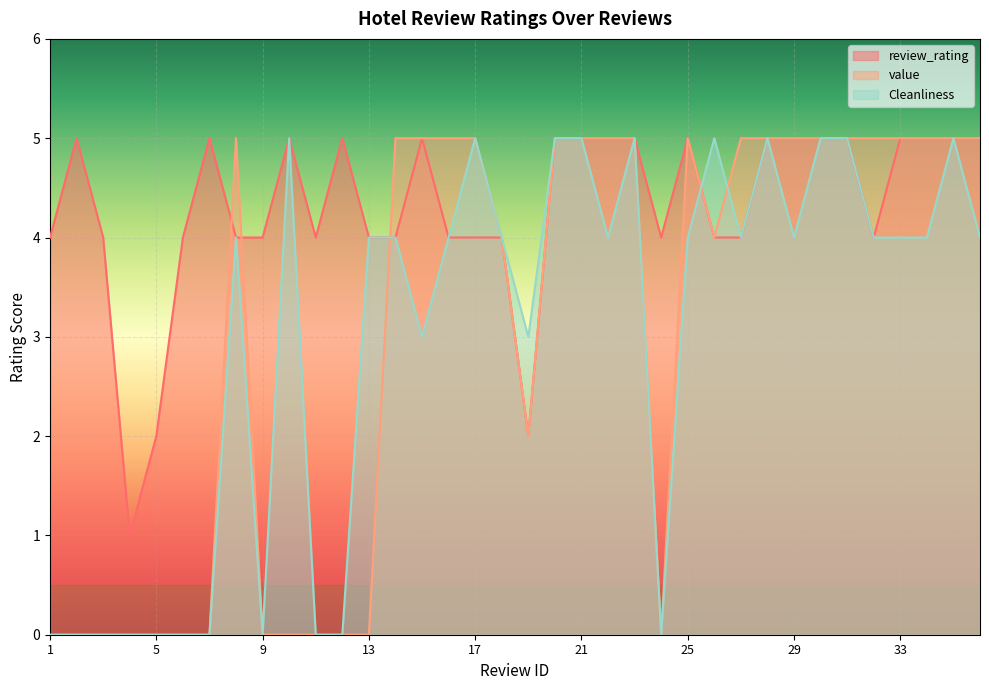

At 6, list the series in order from largest to smallest.

review_rating, value, Cleanliness